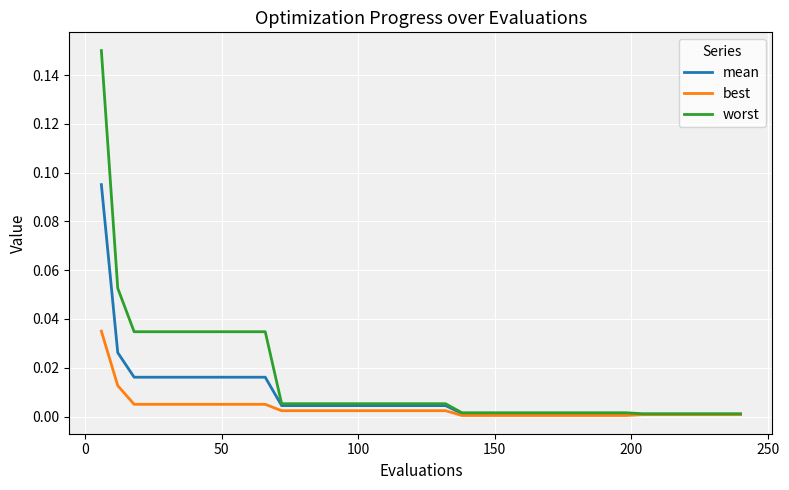

What are all the series names shown in the legend?

mean, best, worst